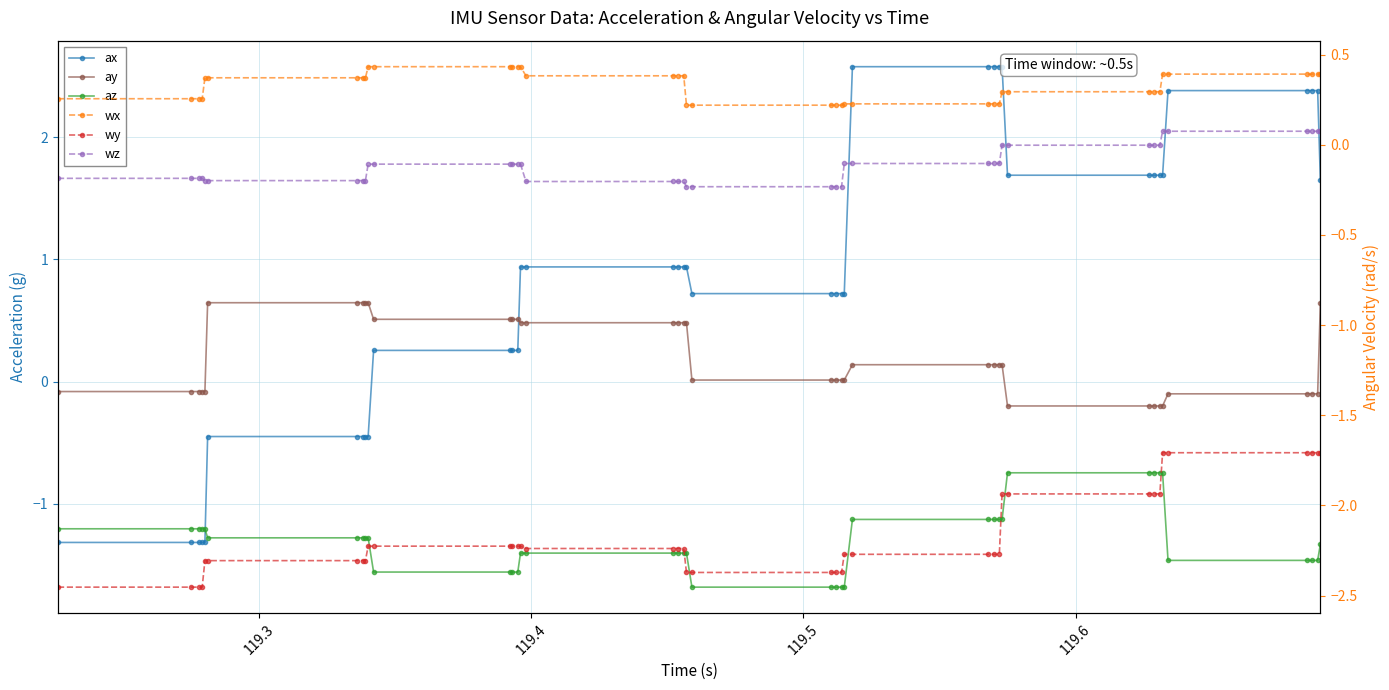

What are all the series names shown in the legend?

ax, ay, az, wx, wy, wz